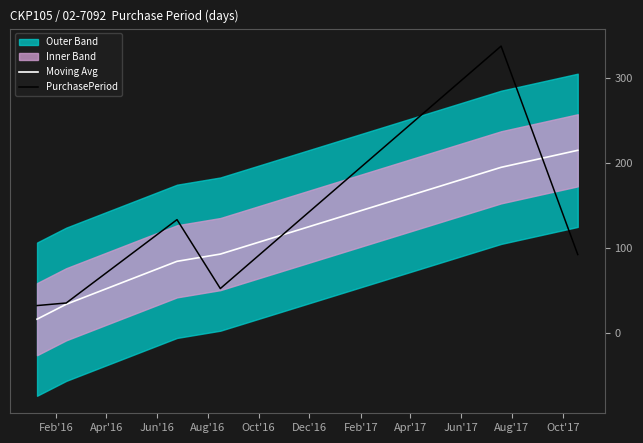

What is the maximum value for Moving Avg?

214.5